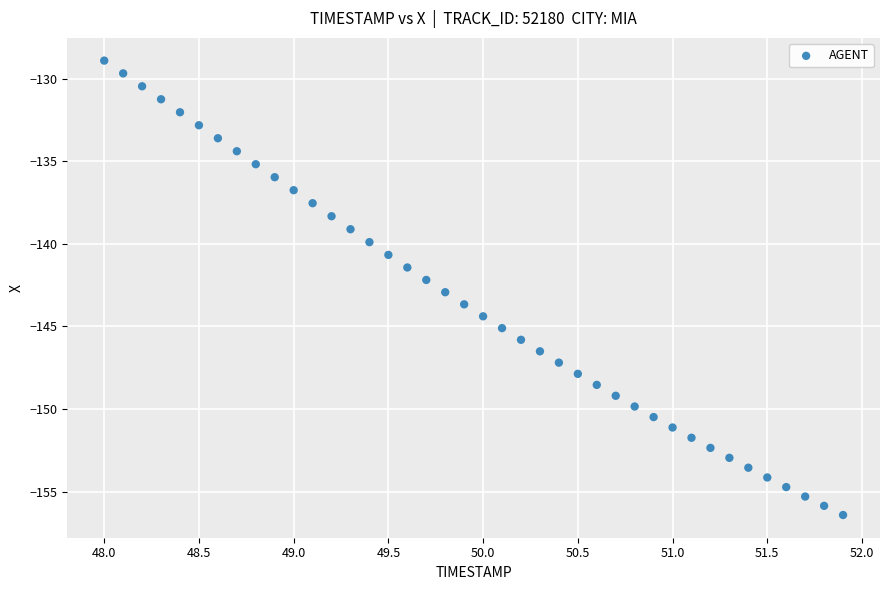

What is the range of Y values (max minus min)?

27.5